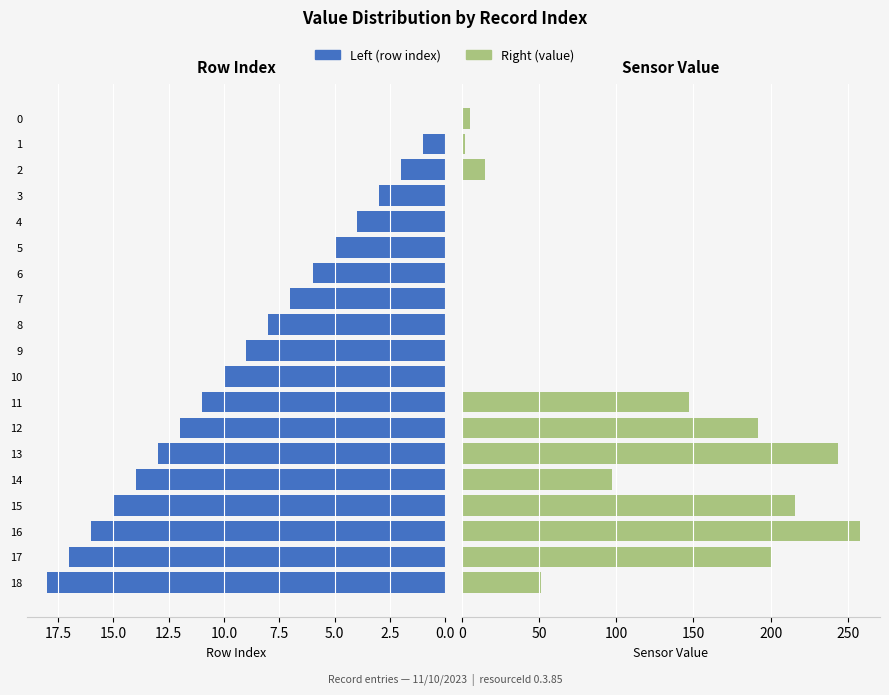

How many positive values does the Right (value) series have?

11